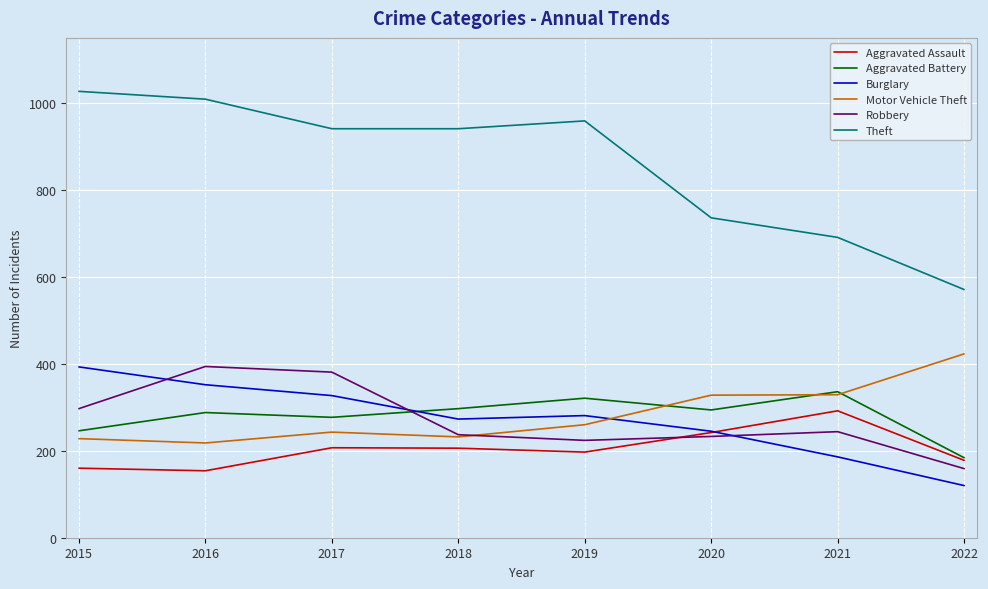

Which series has the largest total across all categories?

Theft